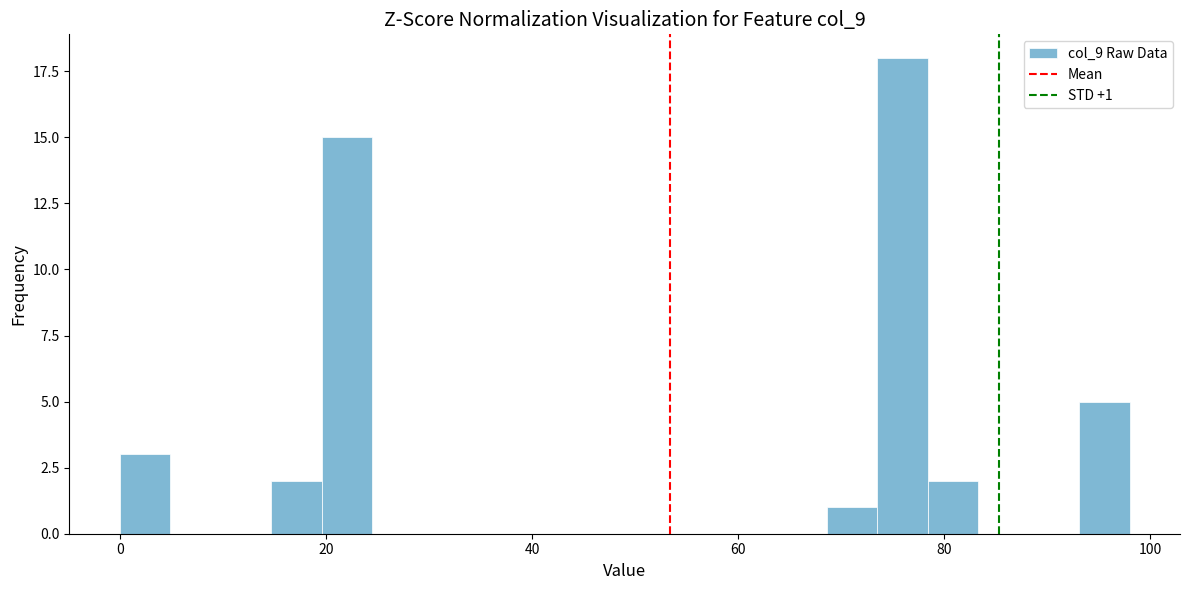

Read against the x-axis, roughly where is the centre of the tallest bar?

76